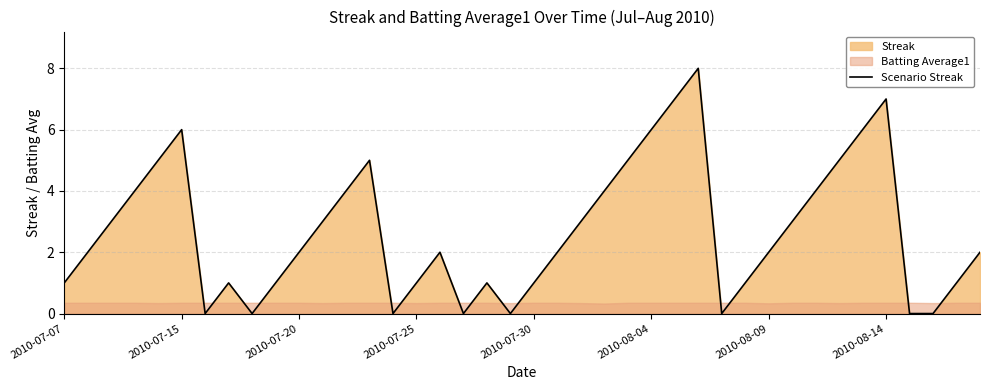

The chart shows a value of 3 at 34. True or false?

False